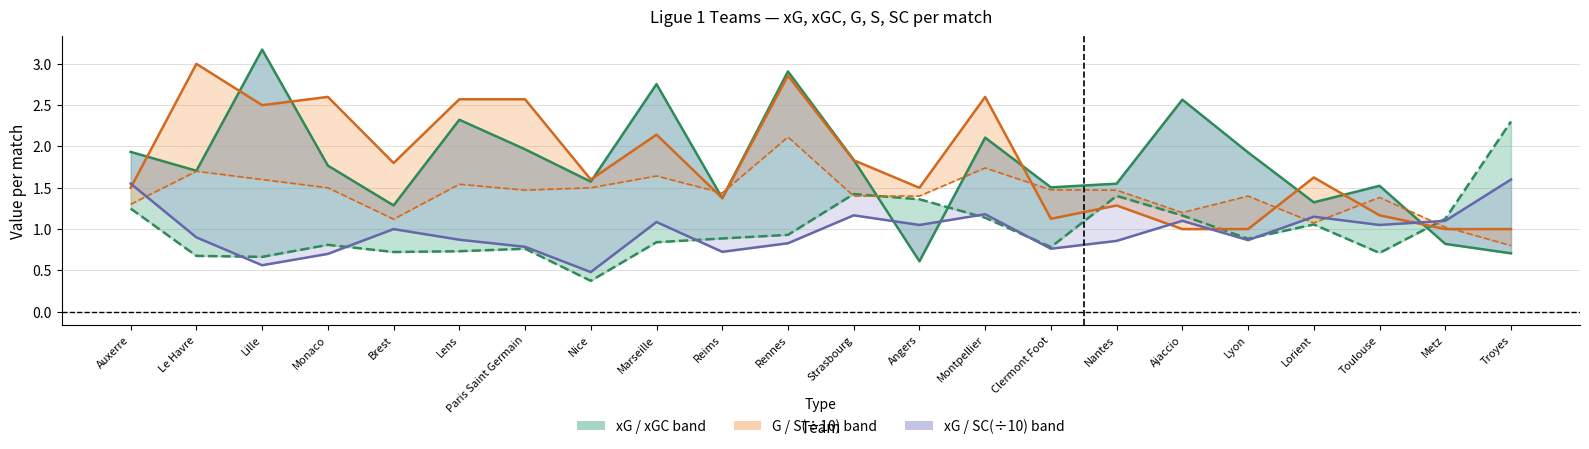

Reading left to right, extract all data points from this chart.

xG: 1.9	1.7	3.2	1.8	1.3	2.3	2.0	1.6	2.8	1.4	2.9	1.8	0.6	2.1	1.5	1.5	2.6	1.9	1.3	1.5	0.8	0.7
xGC: 1.2	0.7	0.7	0.8	0.7	0.7	0.8	0.4	0.8	0.9	0.9	1.4	1.4	1.1	0.8	1.4	1.2	0.9	1.1	0.7	1.1	2.3
G: 1.5	3.0	2.5	2.6	1.8	2.6	2.6	1.6	2.1	1.4	2.9	1.8	1.5	2.6	1.1	1.3	1.0	1.0	1.6	1.2	1.0	1.0
S÷10: 1.3	1.7	1.6	1.5	1.1	1.5	1.5	1.5	1.6	1.4	2.1	1.4	1.4	1.7	1.5	1.5	1.2	1.4	1.1	1.4	1.0	0.8
SC÷10: 1.6	0.9	0.6	0.7	1.0	0.9	0.8	0.5	1.1	0.7	0.8	1.2	1.1	1.2	0.8	0.9	1.1	0.9	1.1	1.1	1.1	1.6